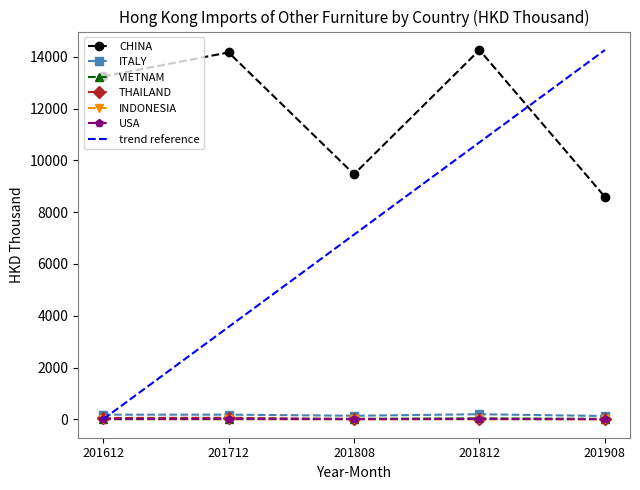

What is the difference between the maximum and second lowest values in the INDONESIA series?

6.6